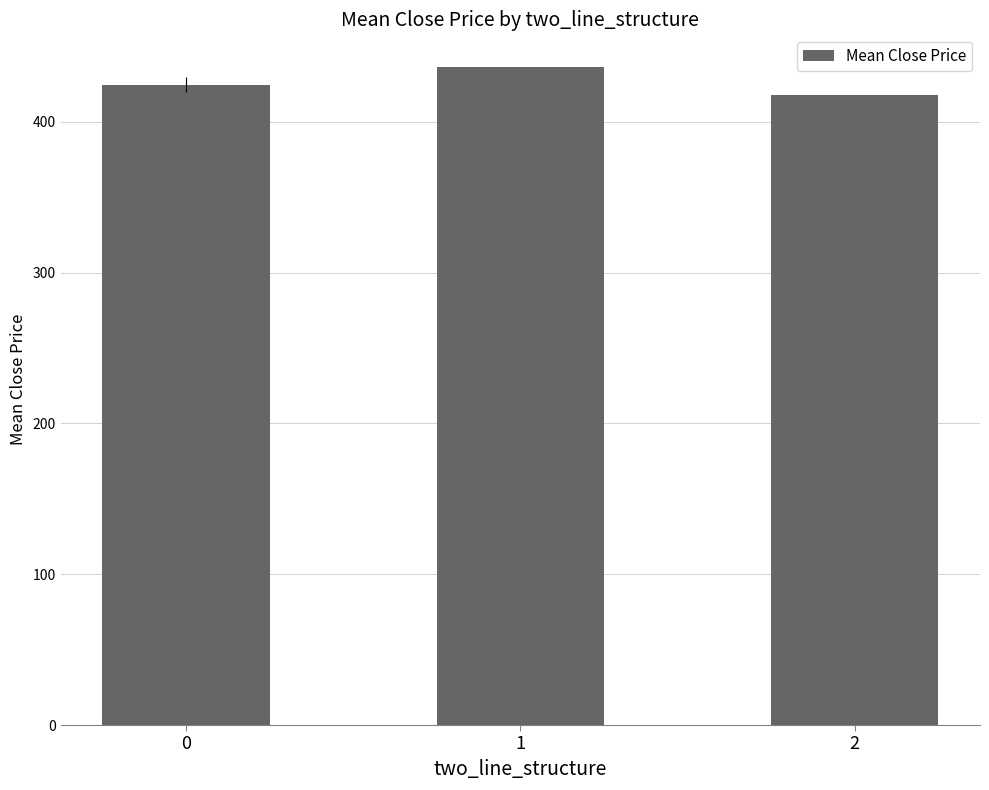

What is the smallest value displayed?

418.0